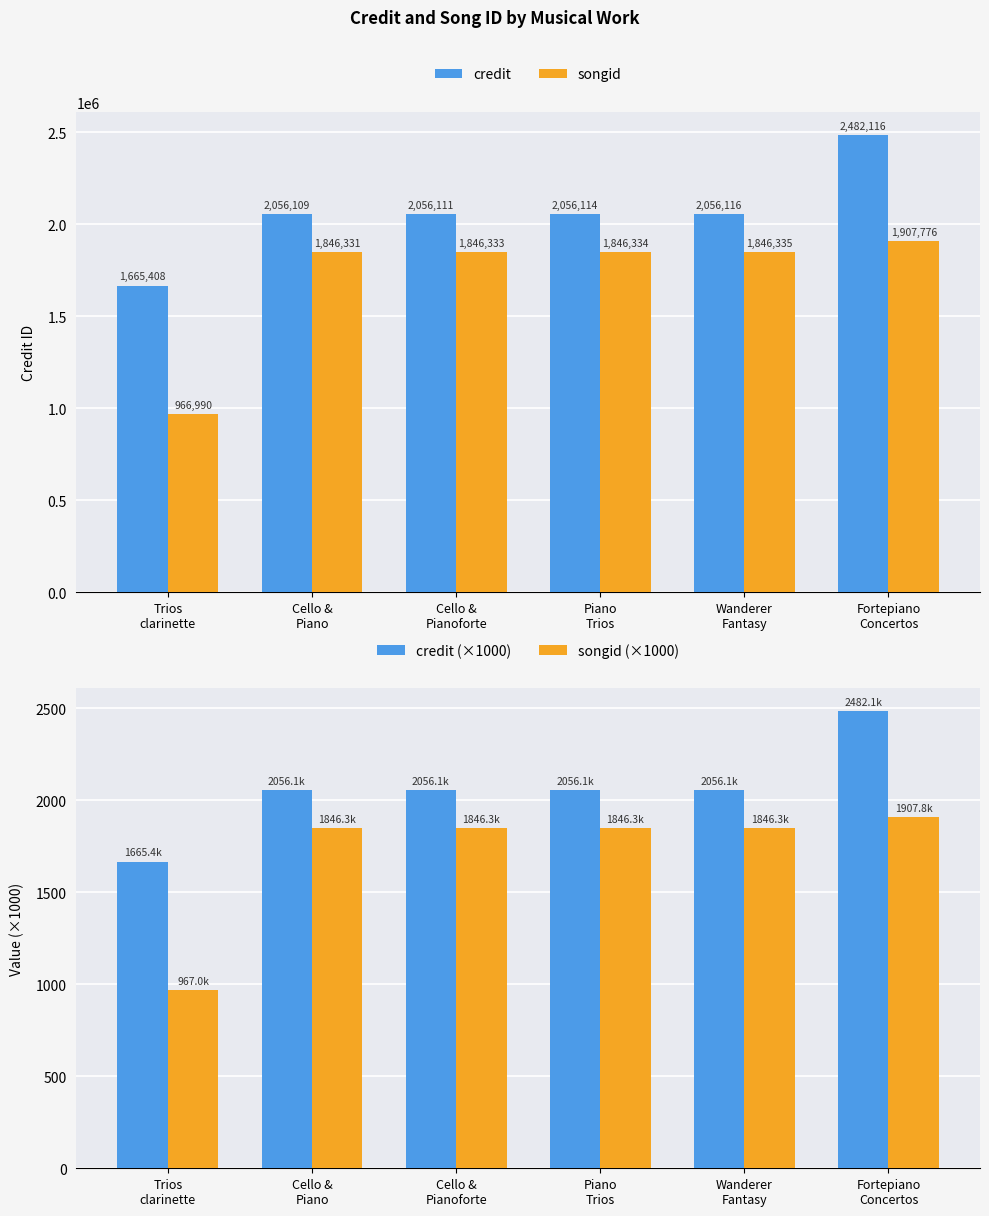

What is the difference between the highest and lowest values at Wanderer
Fantasy?

2054269.7